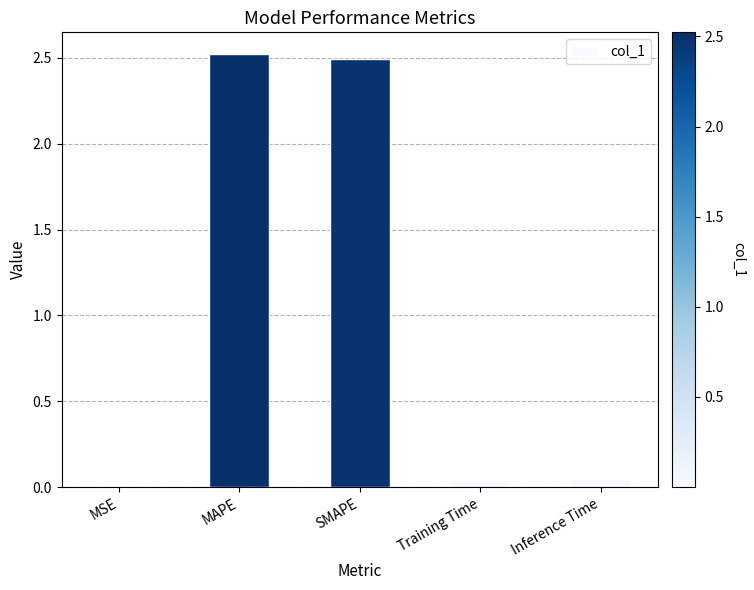

What is the greatest value displayed?

2.5